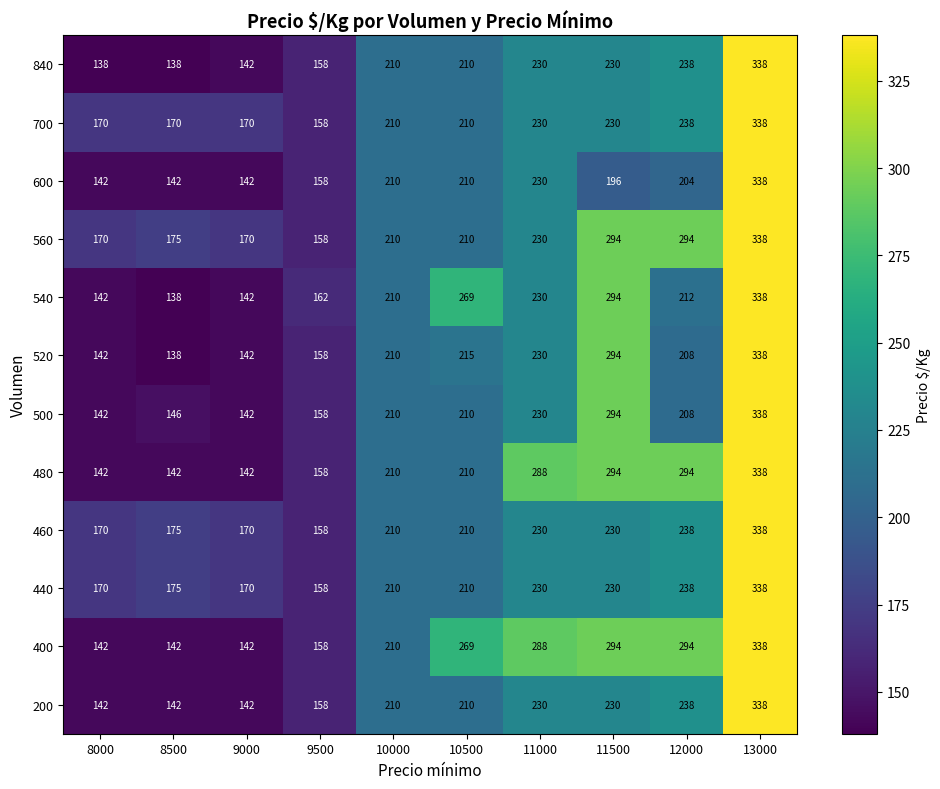

Which series has the largest total across all categories?

400